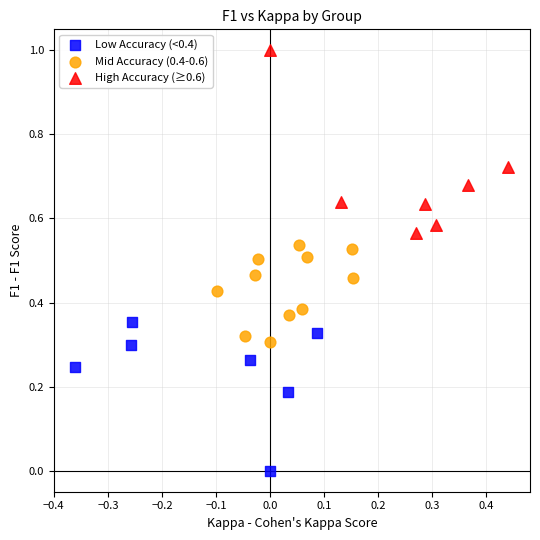

Which series reaches the maximum Y coordinate?

High Accuracy (≥0.6)